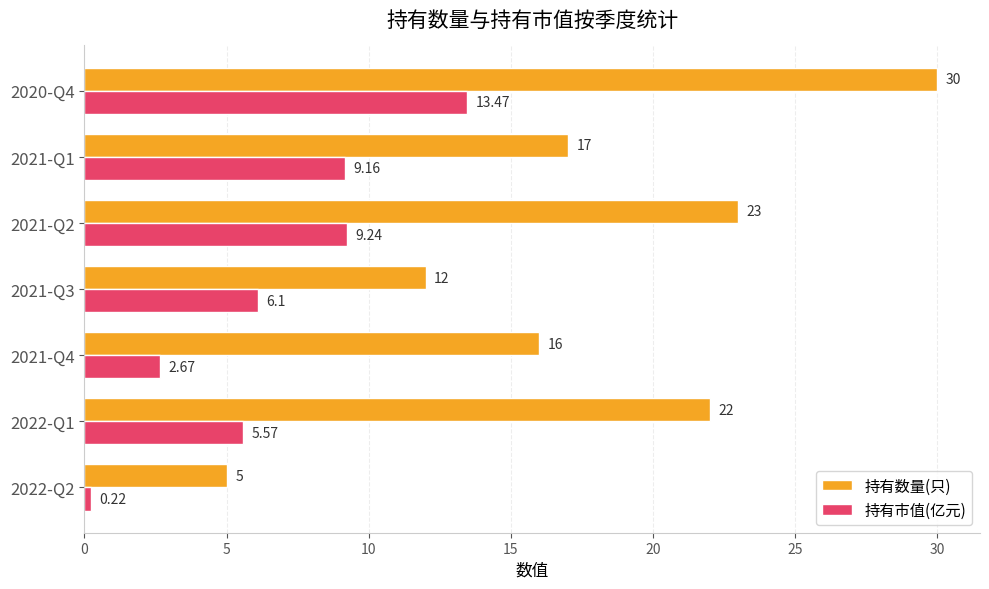

Which label corresponds to the largest value in the chart?

2020-Q4